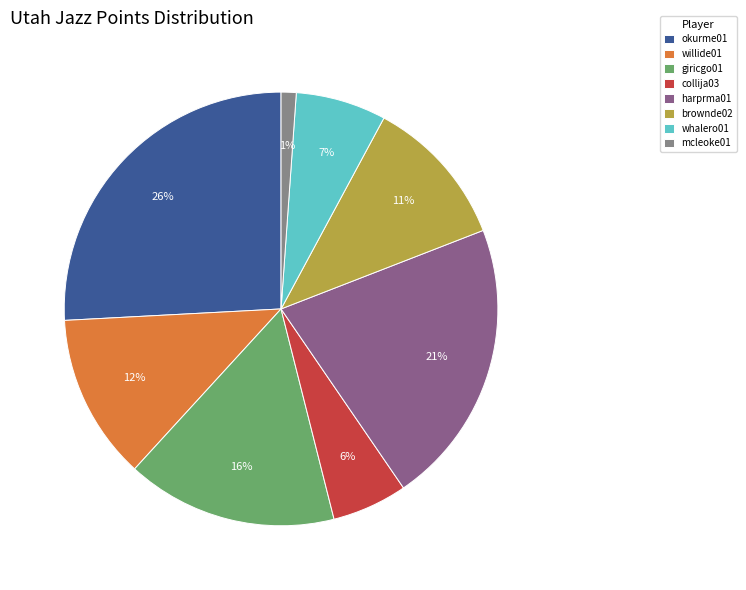

Do giricgo01 and willide01 together represent more than half of the pie?

No